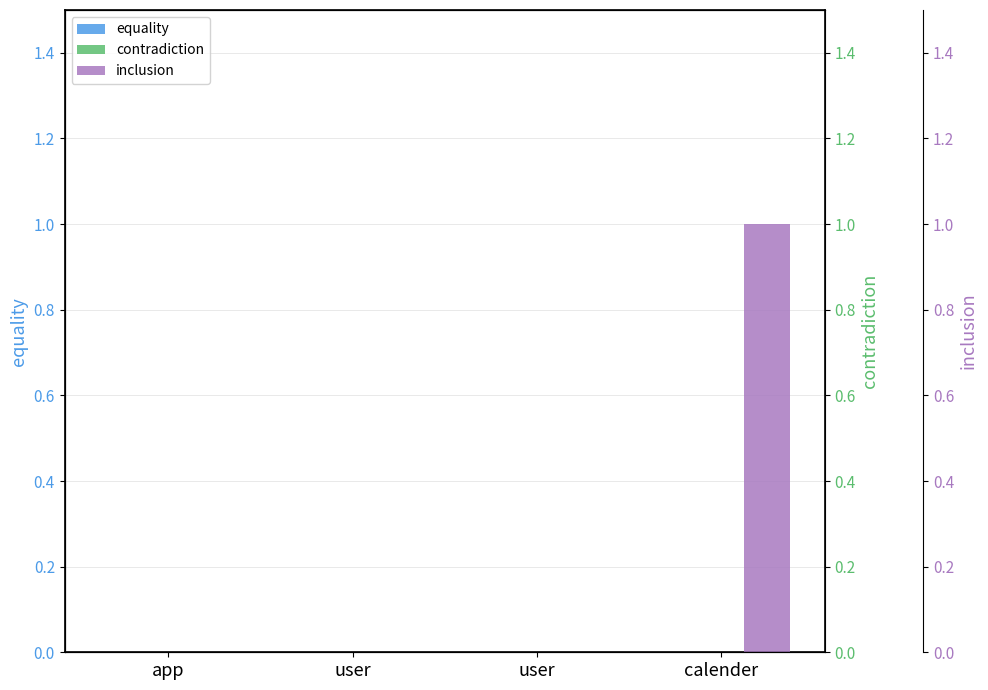

The equality series shows 0 at user. True or false?

True